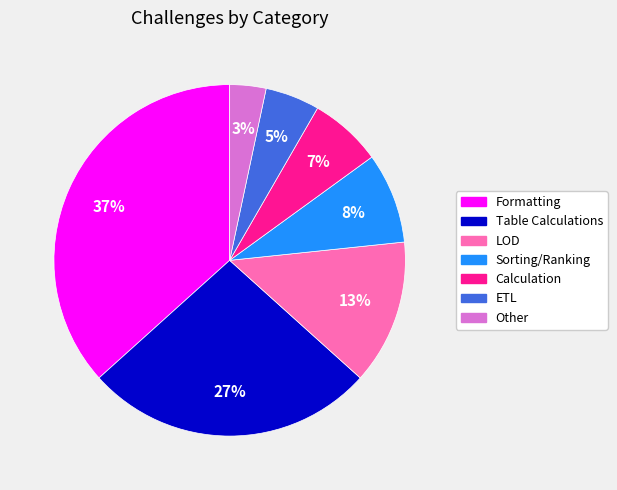

Between Calculation and Sorting/Ranking, which is larger?

Sorting/Ranking